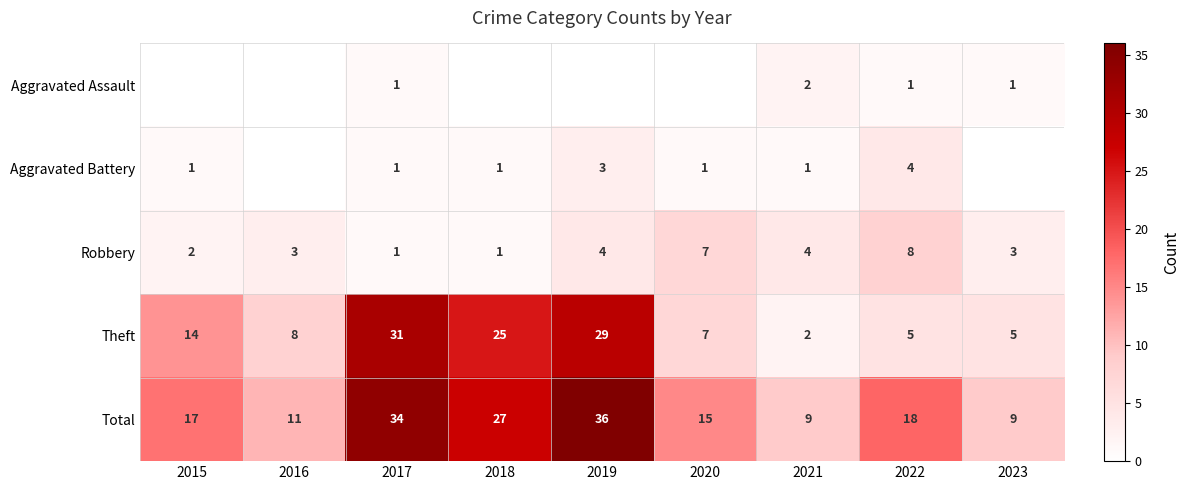

At which label is Theft closest to 16?

2015